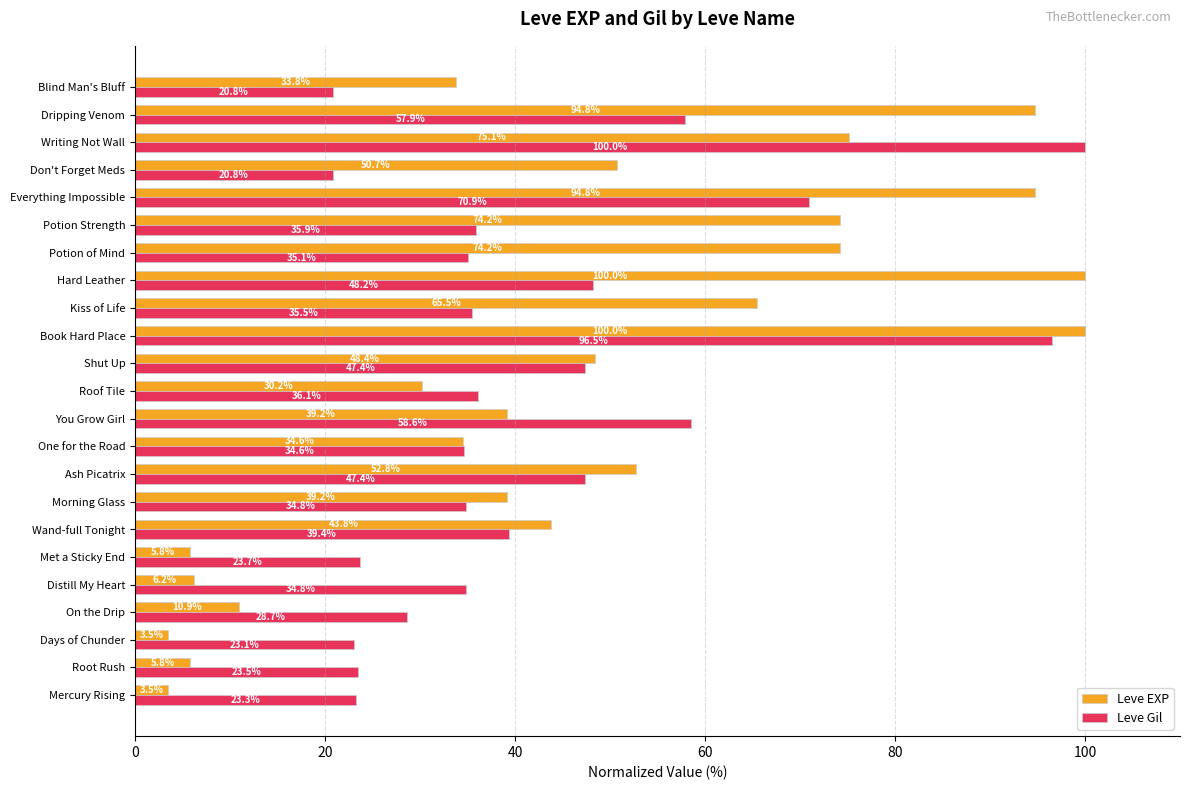

The Leve Gil series shows 21.2 at Potion Strength. True or false?

False